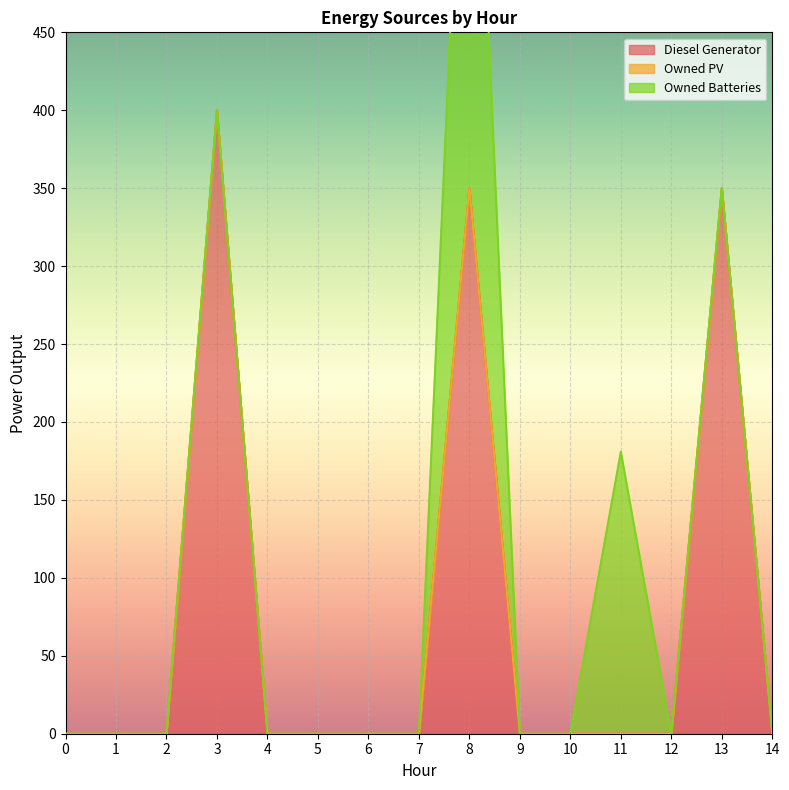

What is the total value across all series at 8?

728